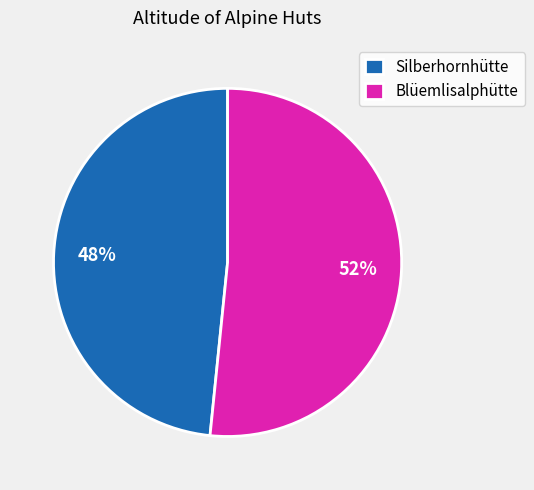

Do Silberhornhütte and Blüemlisalphütte together represent more than half of the pie?

Yes